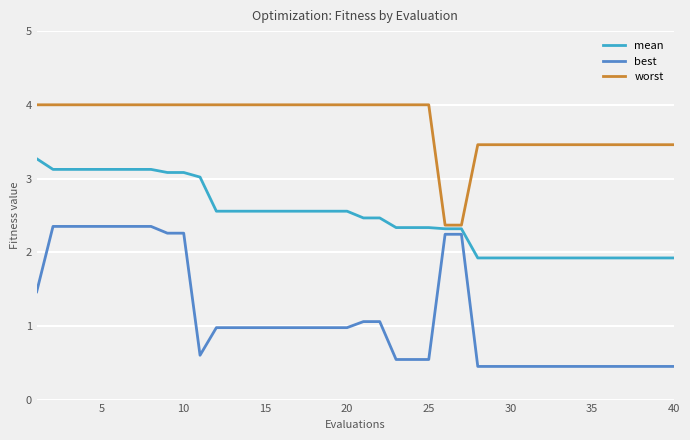

True or false: worst and best intersect in this chart.

False